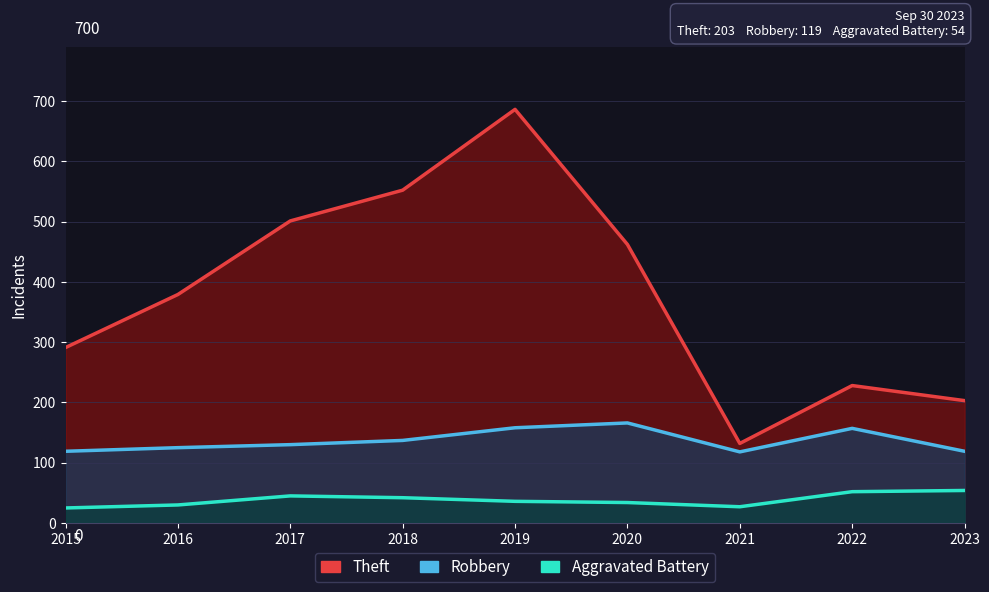

Reading left to right, list all the values displayed in this chart.

Theft: 291	379	501	552	686	462	132	228	203
Robbery: 119	125	130	137	158	166	118	157	119
Aggravated Battery: 25	30	45	42	36	34	27	52	54